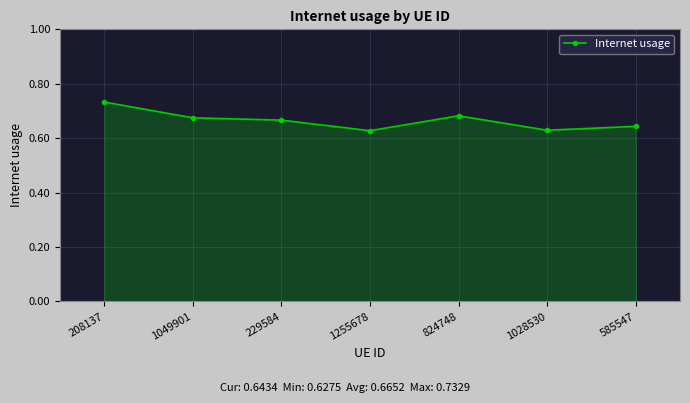

What position from the right is 229584?

5